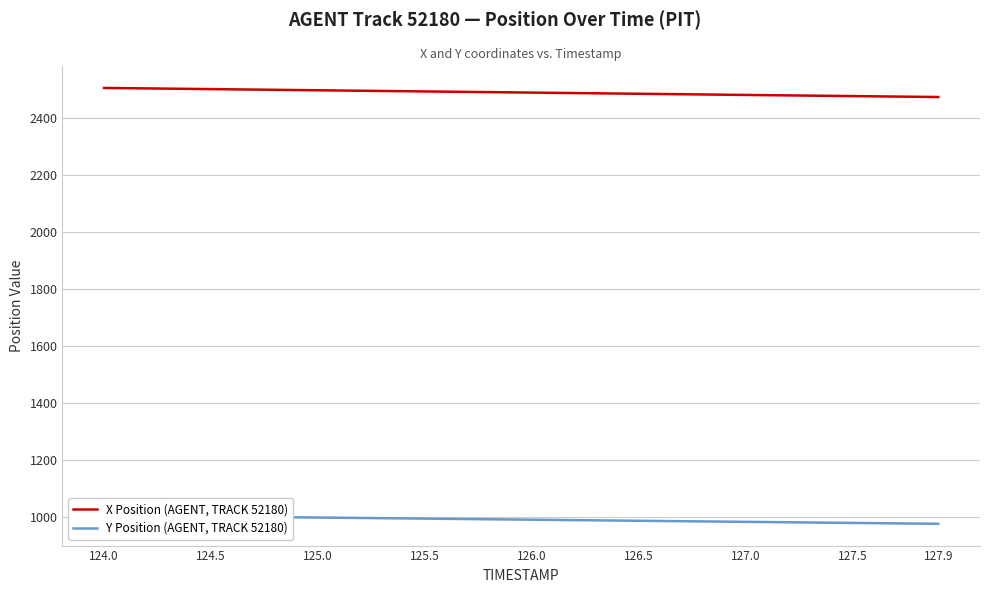

What is the minimum value for X Position (AGENT, TRACK 52180)?

2473.2